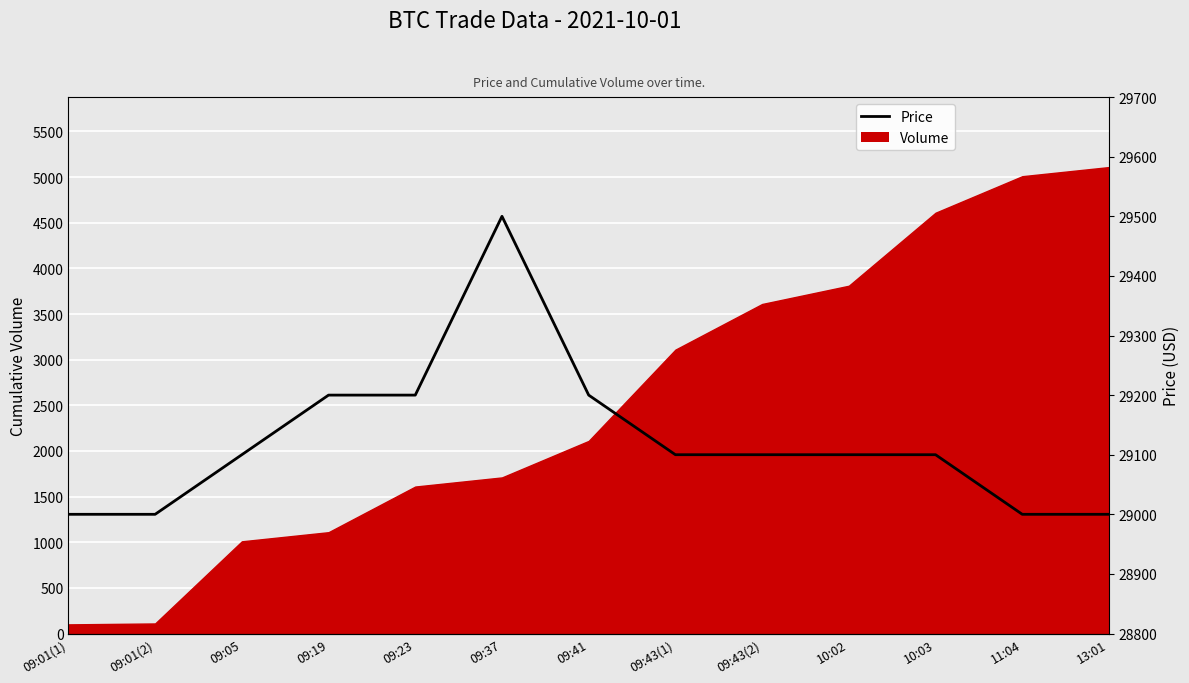

The value at 09:43(1) is 17172. True or false?

False